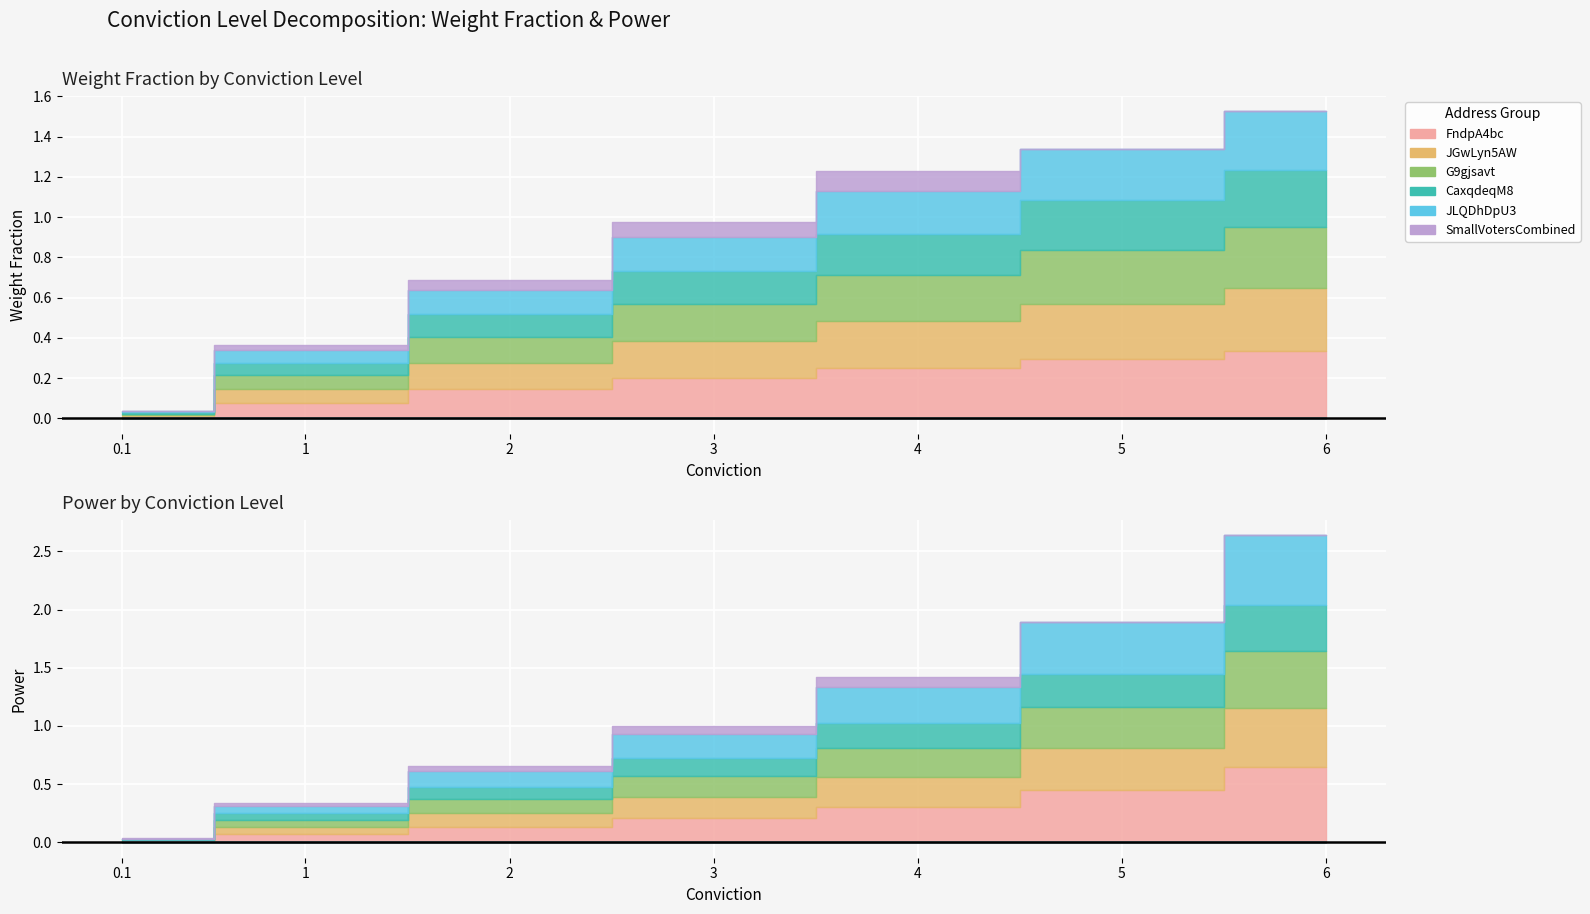

Which series ends up on top after the final intersection of weight_fraction and power?

weight_fraction